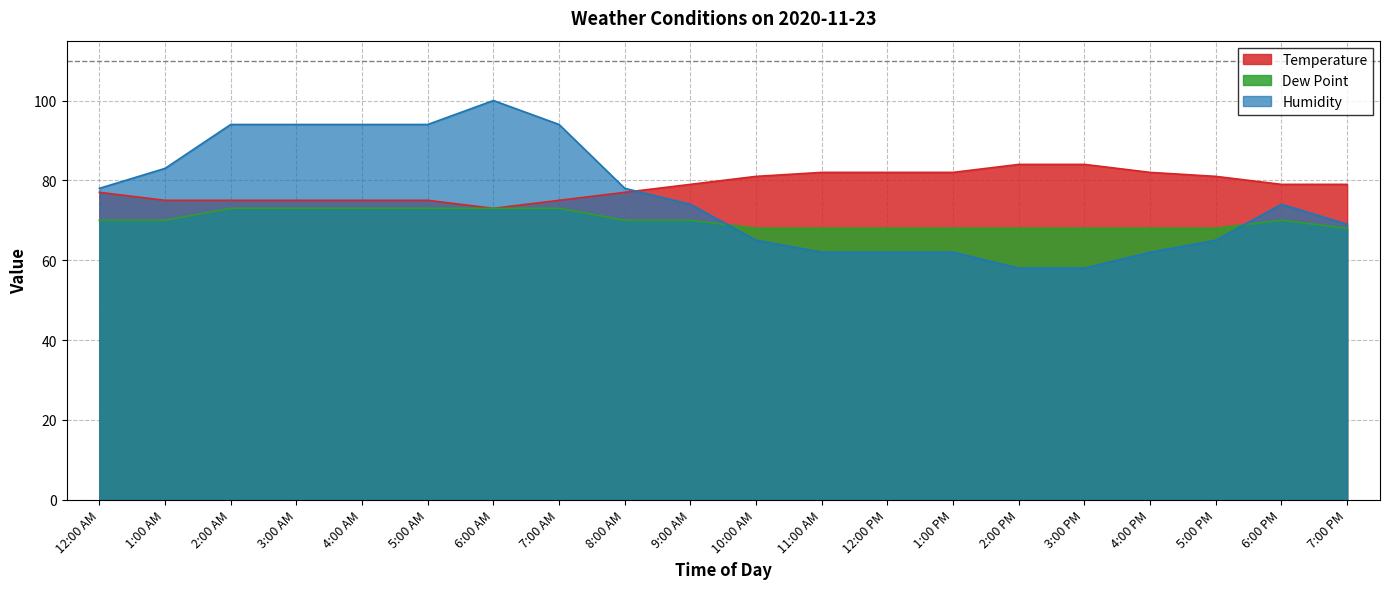

What is the label of the 13th point from the left?

12:00 PM